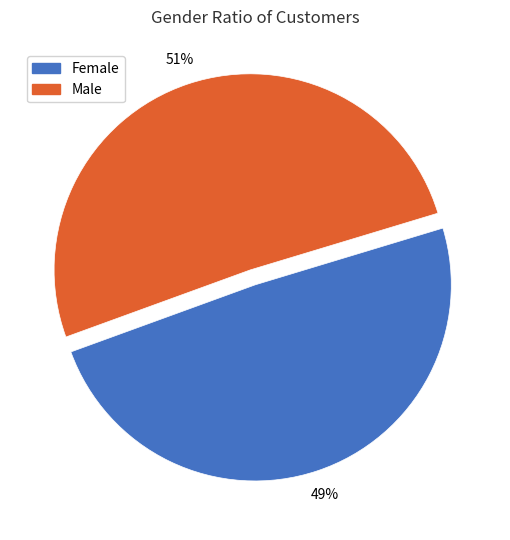

To the nearest percent, what is the combined percentage of Male and Female?

100%